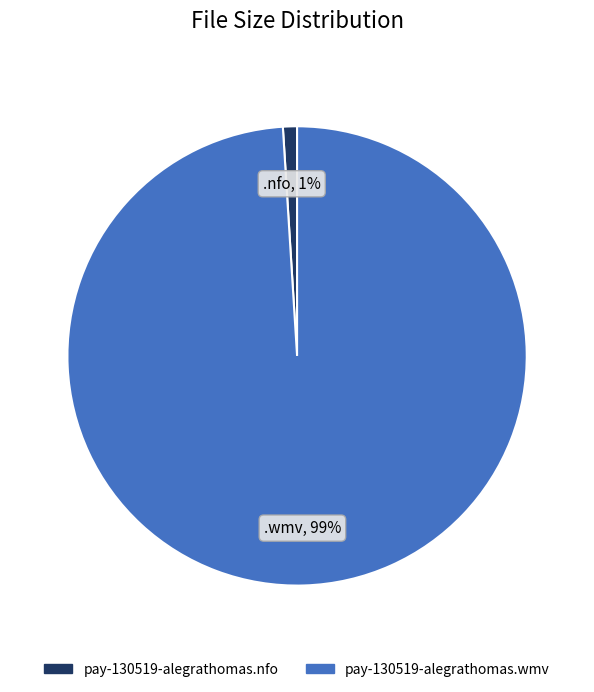

Between pay-130519-alegrathomas.wmv and pay-130519-alegrathomas.nfo, which is larger?

pay-130519-alegrathomas.wmv